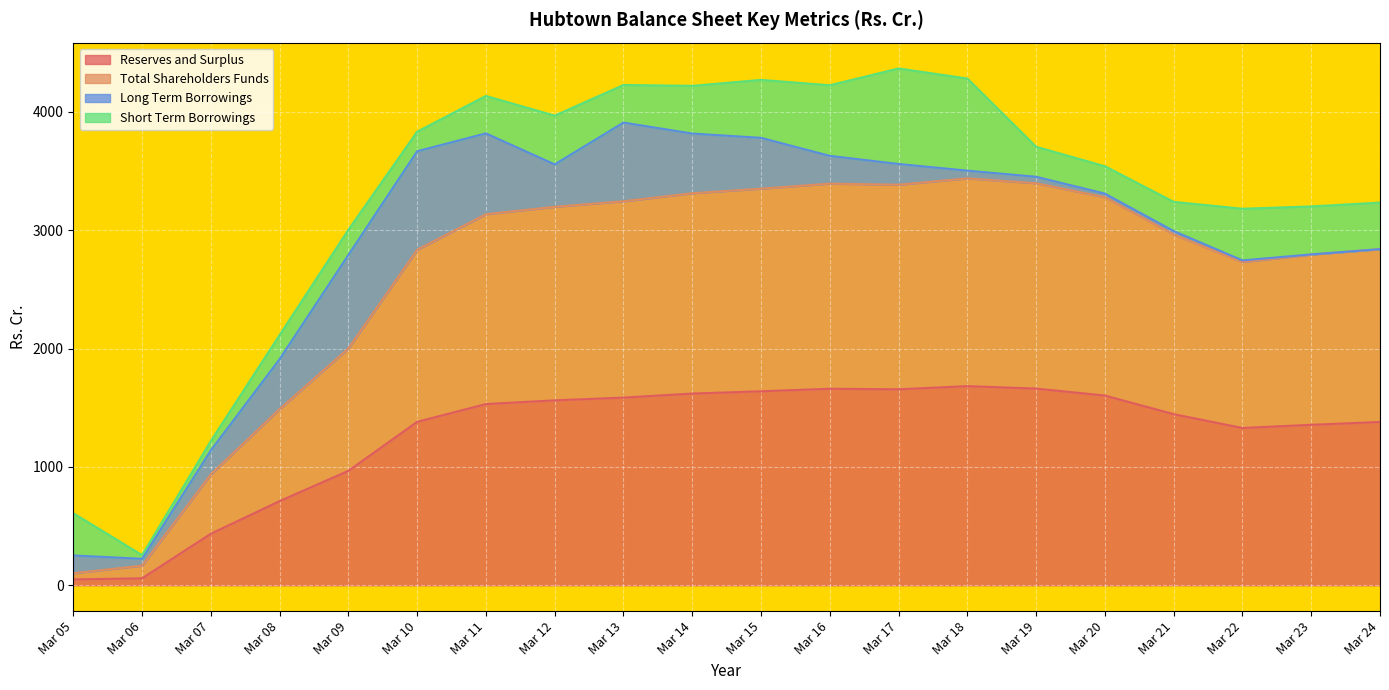

True or false: Total Shareholders Funds has a value of 456.9 at Mar 07.

False